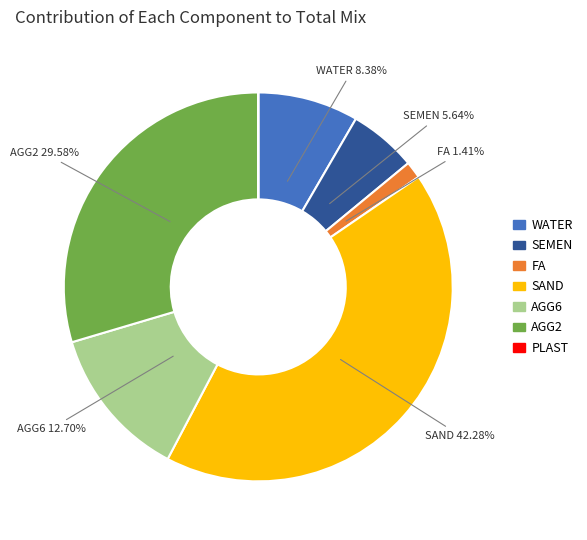

Which has a higher value, FA or SEMEN?

SEMEN